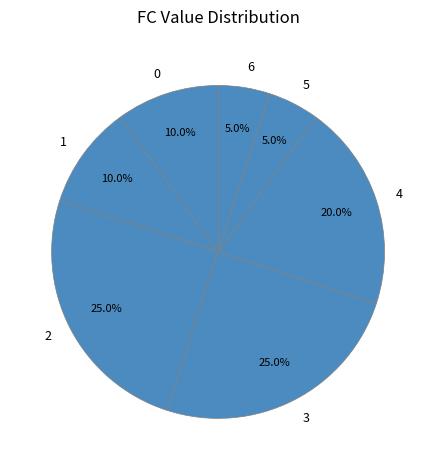

Does any single category account for the majority?

No